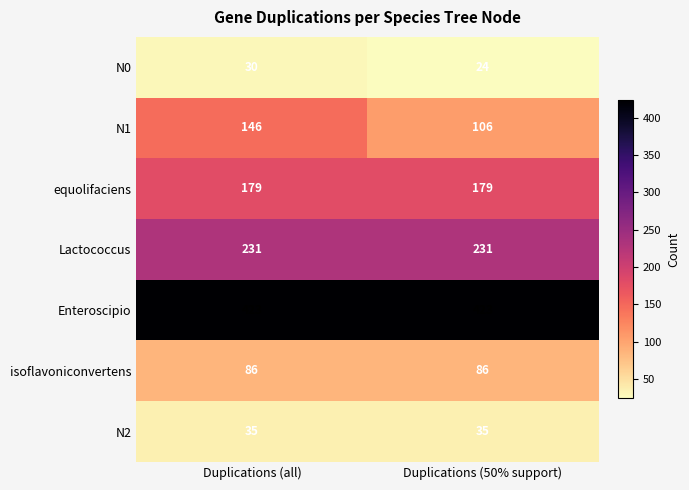

Reading left to right, transcribe all the data shown in this chart.

N0: 30	24
N1: 146	106
equolifaciens: 179	179
Lactococcus: 231	231
Enteroscipio: 423	423
isoflavoniconvertens: 86	86
N2: 35	35